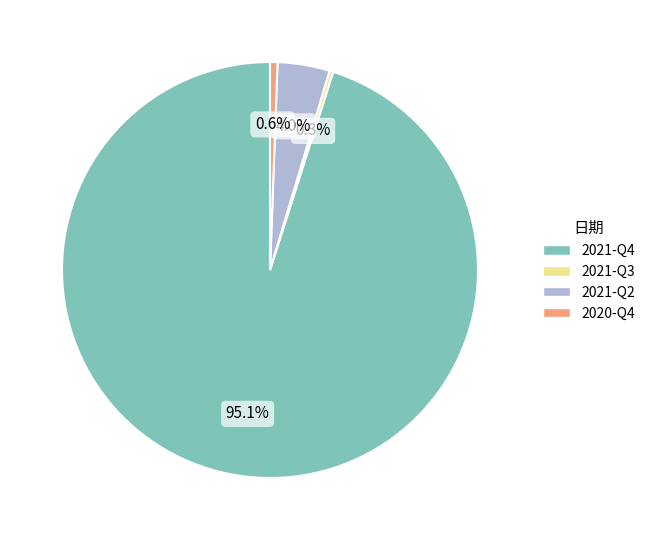

Count the number of slices in the pie.

4